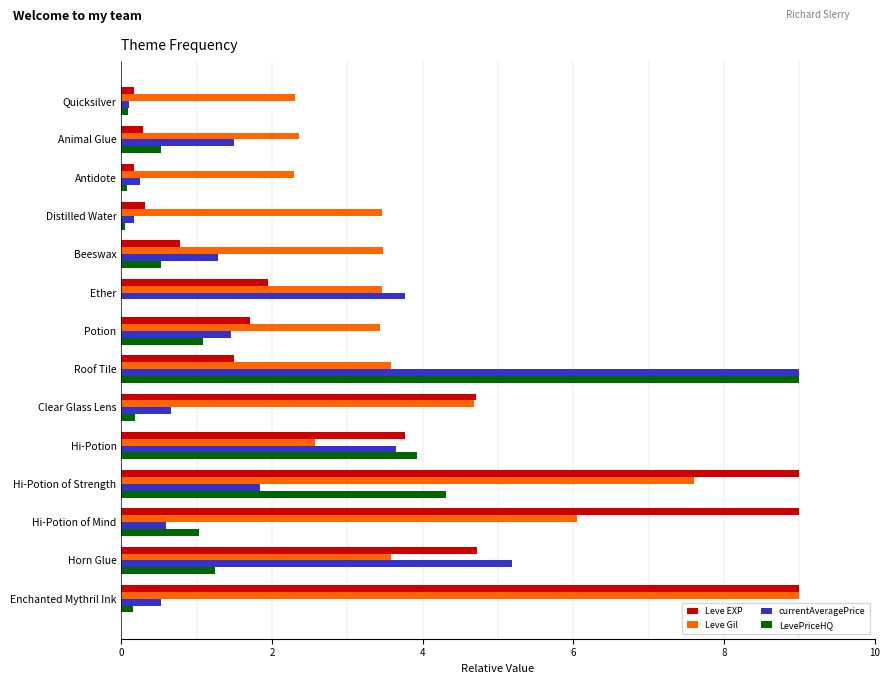

Which series has the largest total across all categories?

Leve Gil